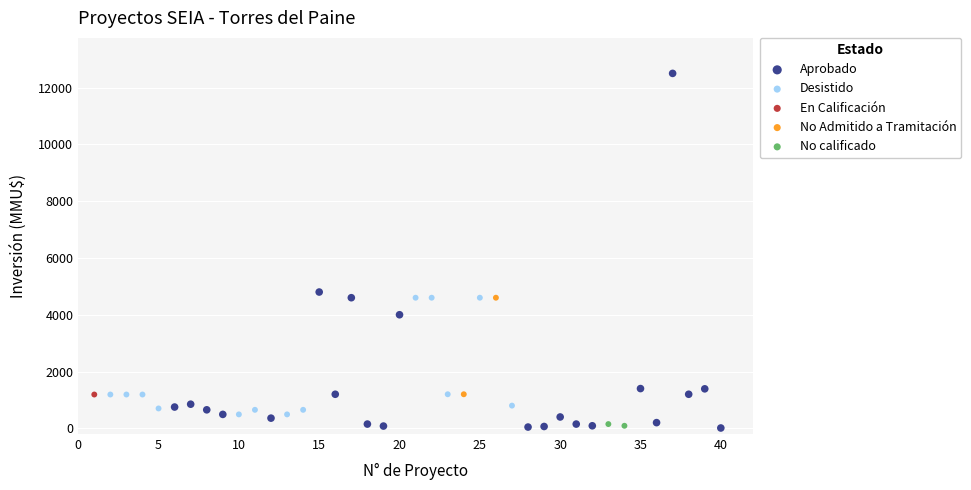

Which series reaches the maximum Y coordinate?

Aprobado